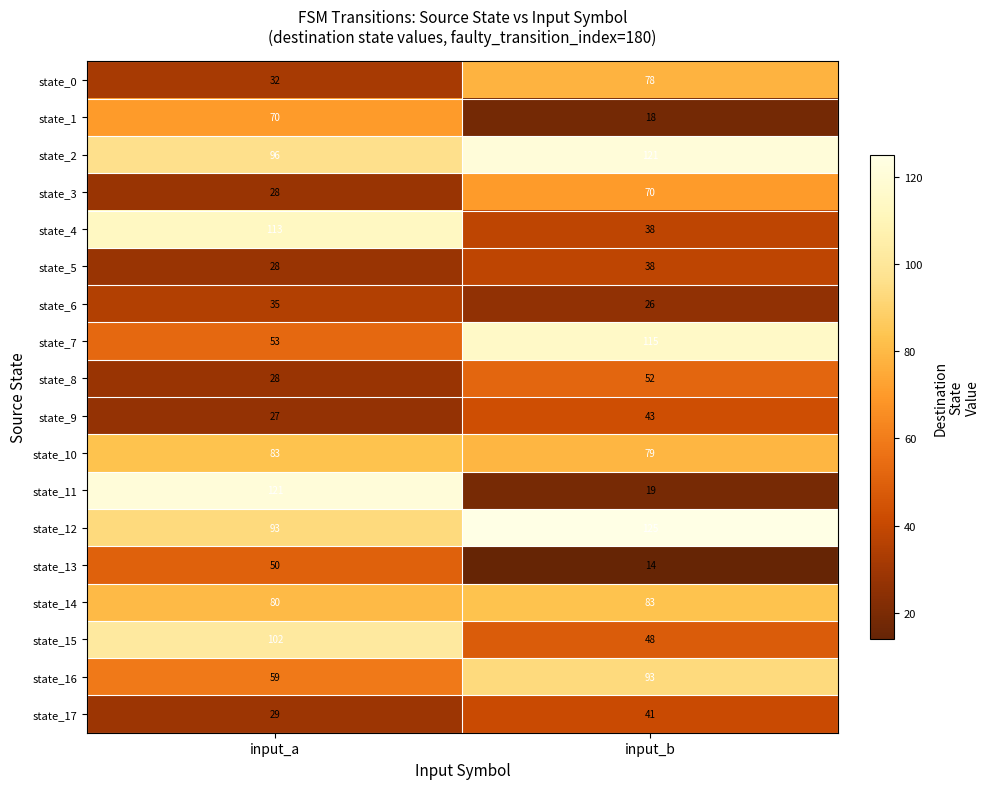

Rank the categories by state_0 value from lowest to highest.

input_a, input_b